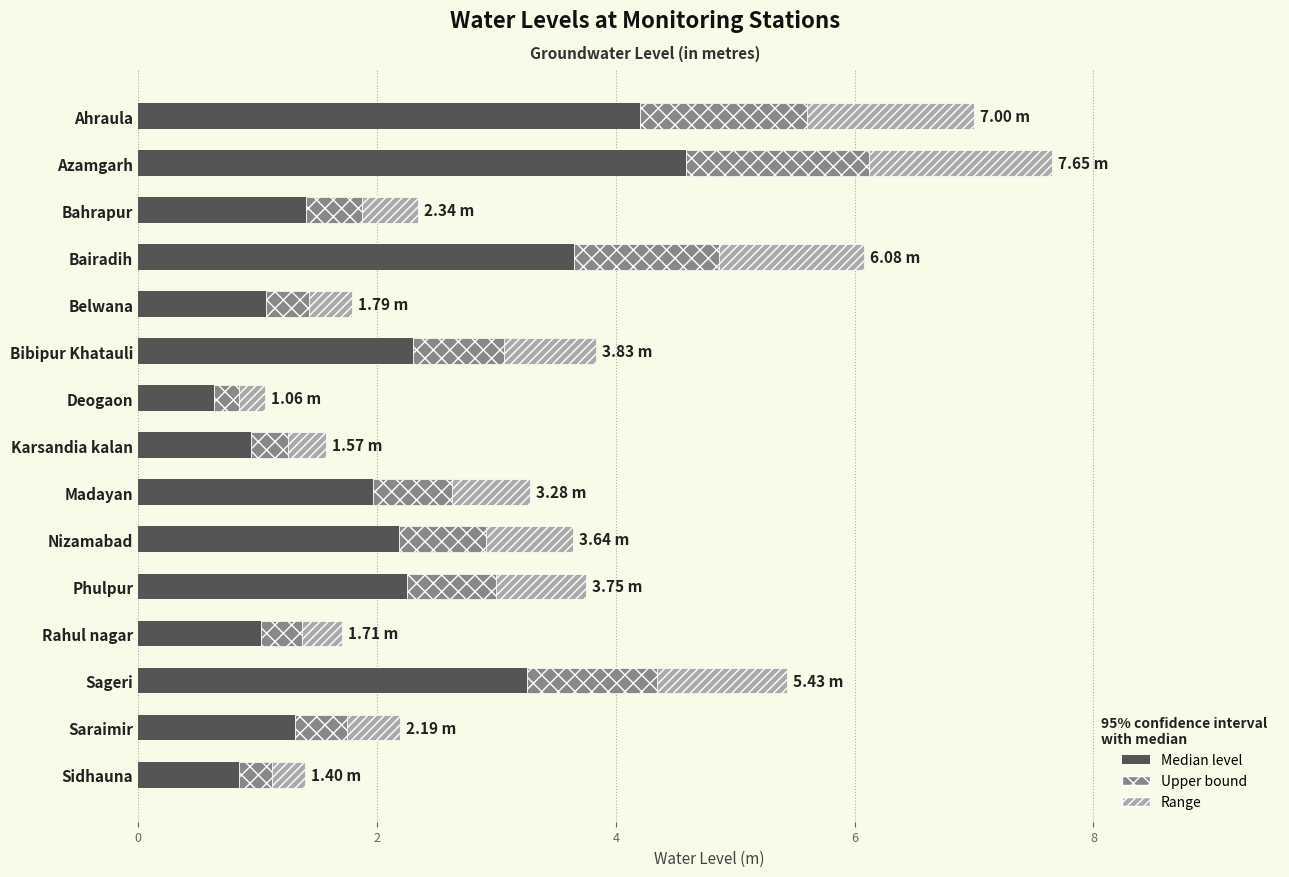

What is the difference between the Median level values at Karsandia kalan and Phulpur?

1.3